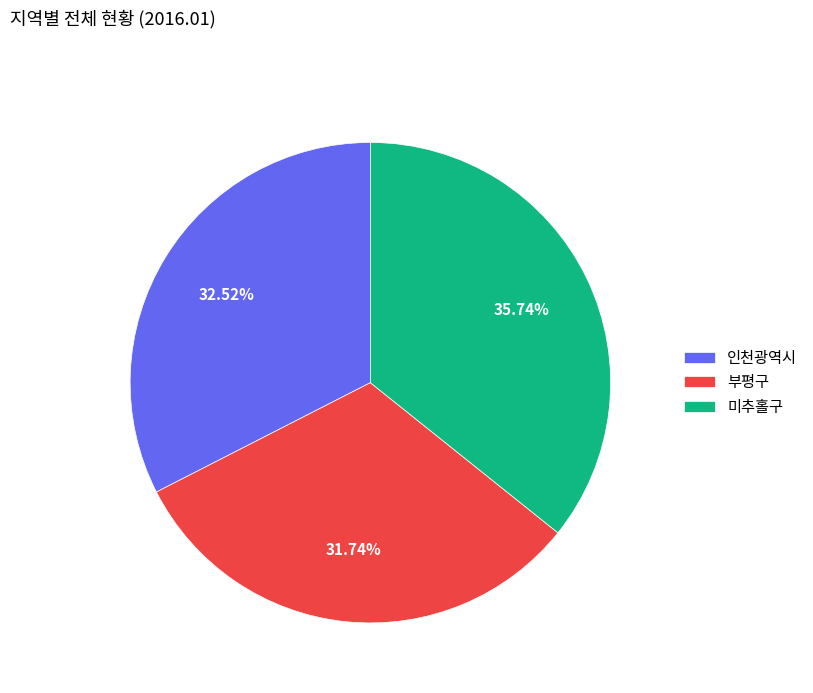

What percentage is NOT represented by 인천광역시?

67.5%